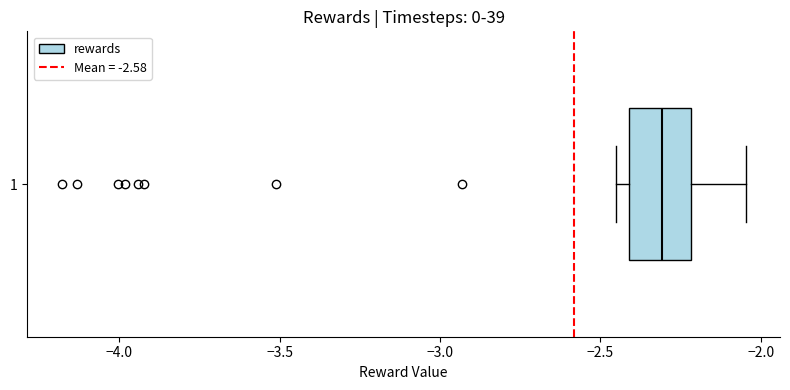

Read this box plot against the x-axis: the position of the median line, the range covered by the box, and the ends of both whiskers. The values are not printed on the chart, so give them approximately, as read against the axis.

median -2.30, box -2.40 to -2.20, whiskers -2.45 to -2.05